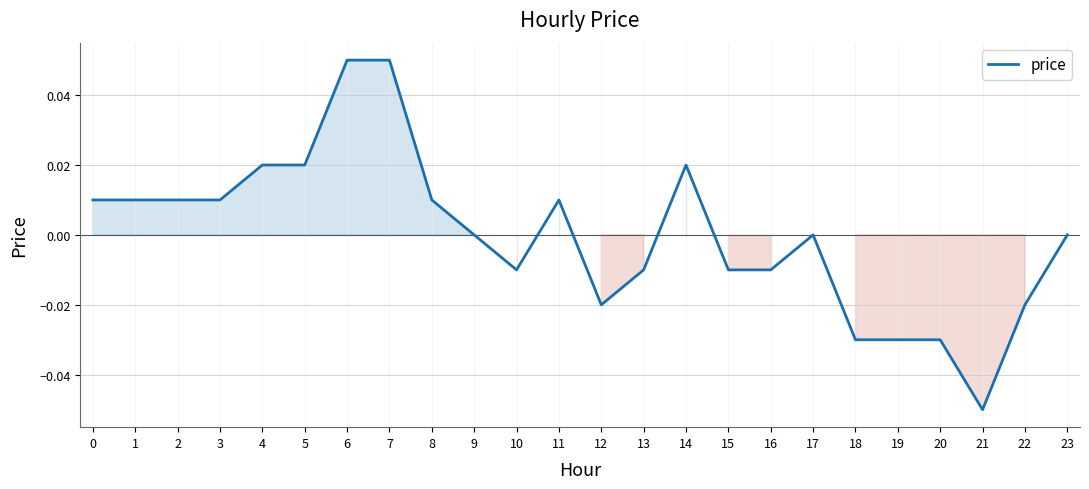

Which label corresponds to the smallest value in the chart?

21